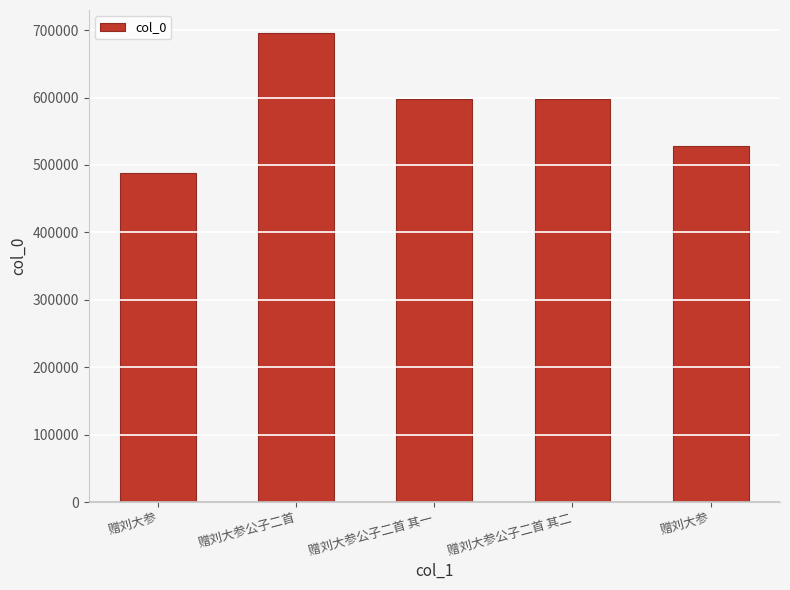

How many distinct data groups are displayed?

1